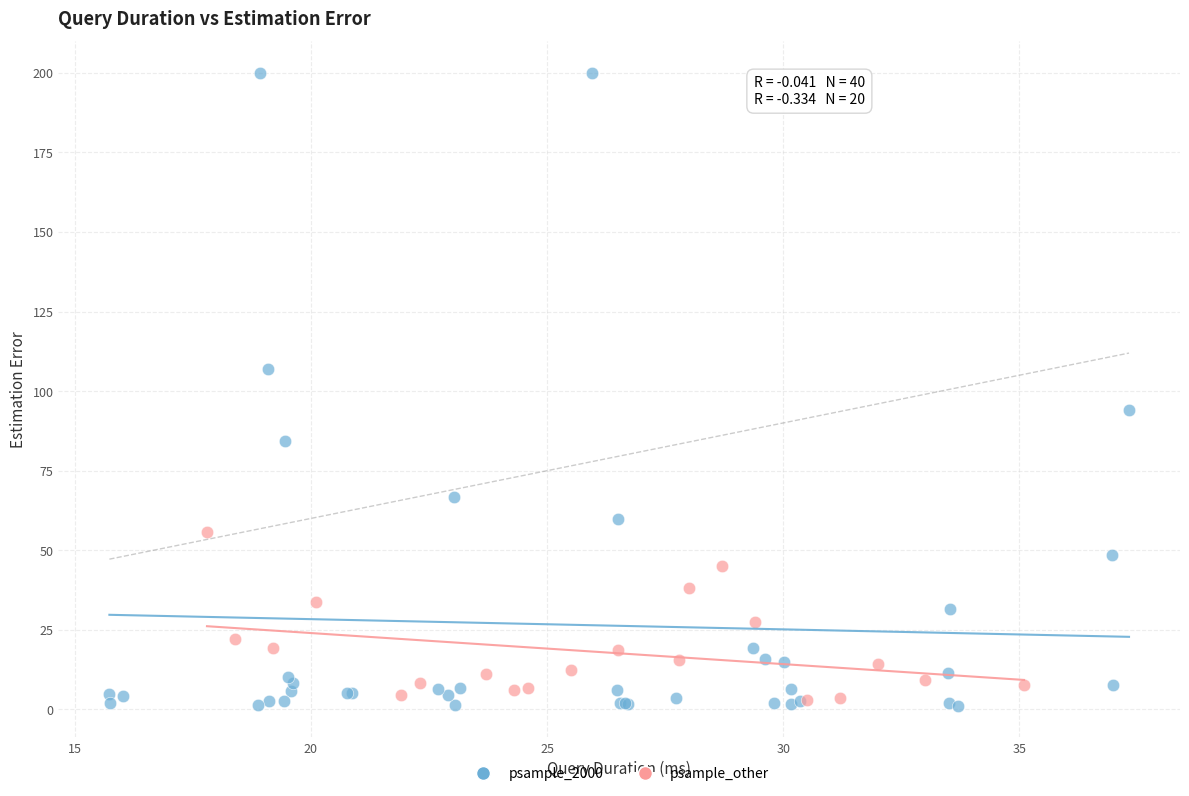

Which series has the widest spread of Y values?

psample_2000